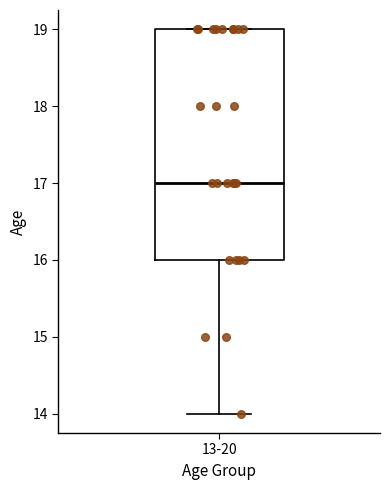

Where does the median line of the box for 13-20 sit on the y-axis? The values are not printed on the chart, so give them approximately, as read against the axis.

17